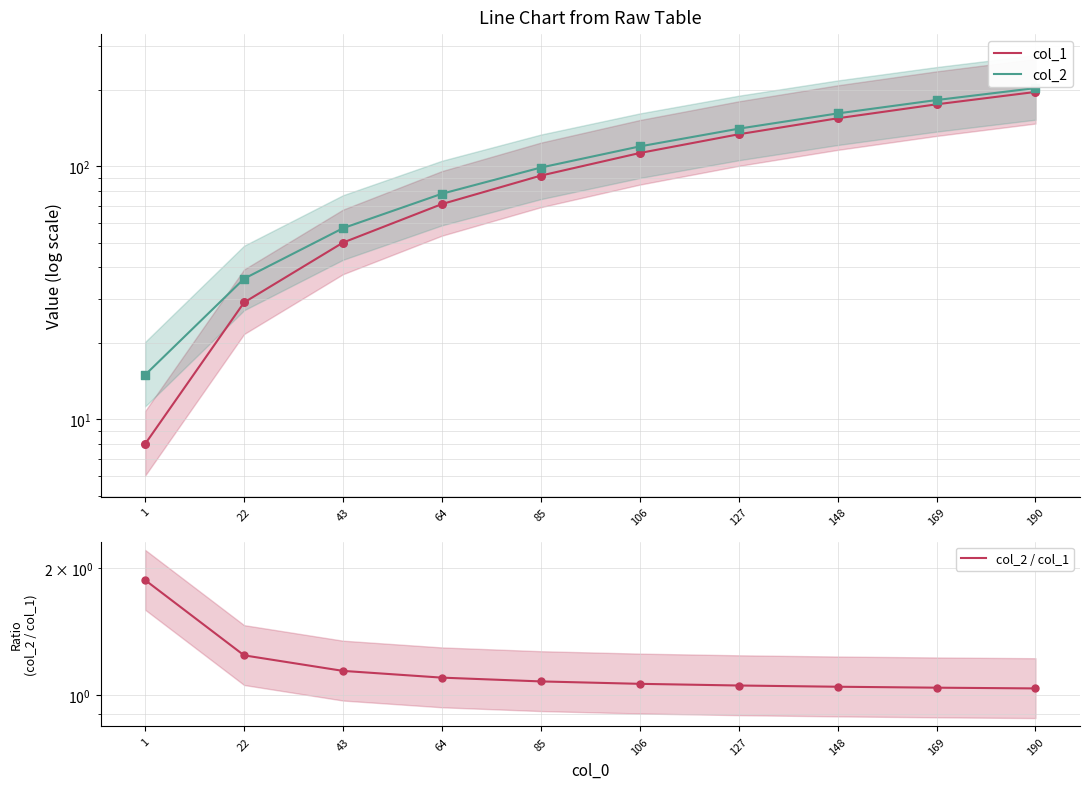

At how many categories does at least one series exceed 78?

6